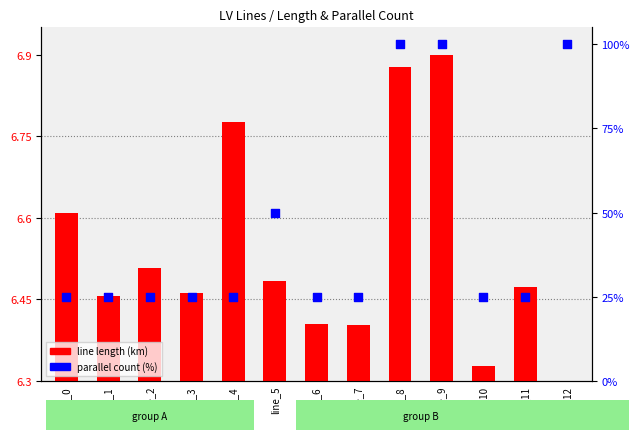

What are all the series names shown in the legend?

line length (km), parallel count (%)